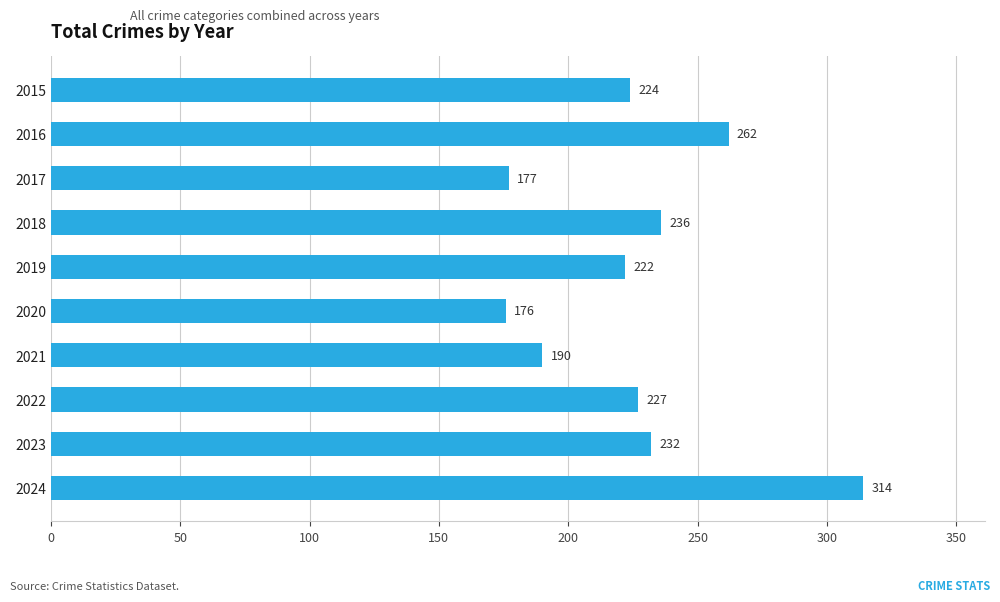

At which category does the chart reach its peak across all series?

2024